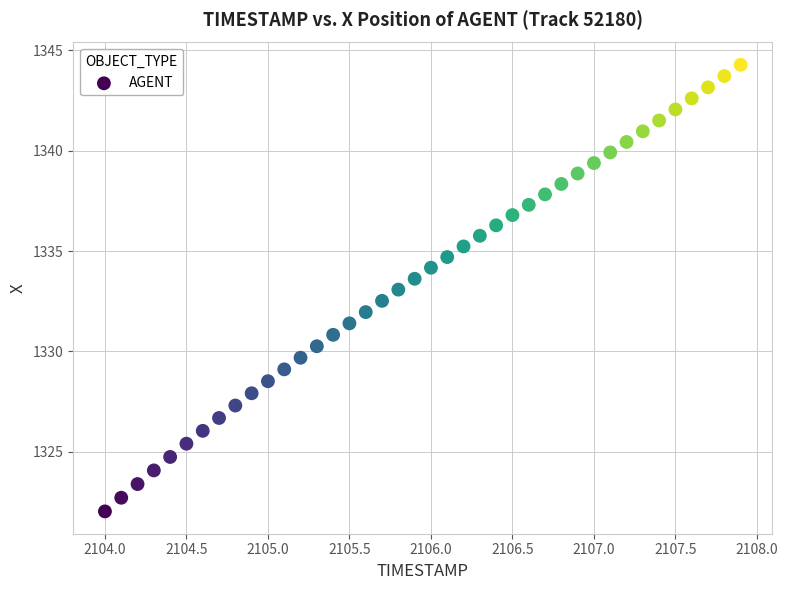

What is the range of X values (max minus min)?

3.9